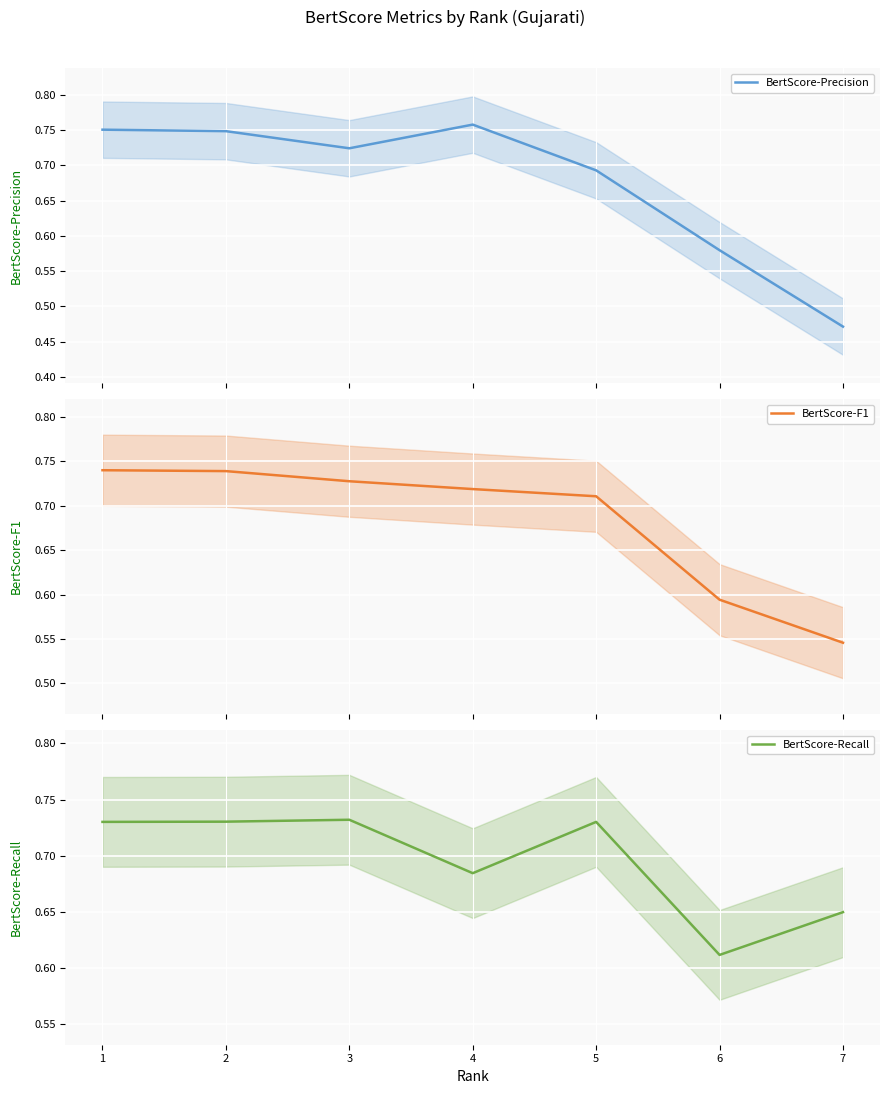

Rank the series by their maximum value, from highest to lowest.

BertScore-Precision, BertScore-F1, BertScore-Recall